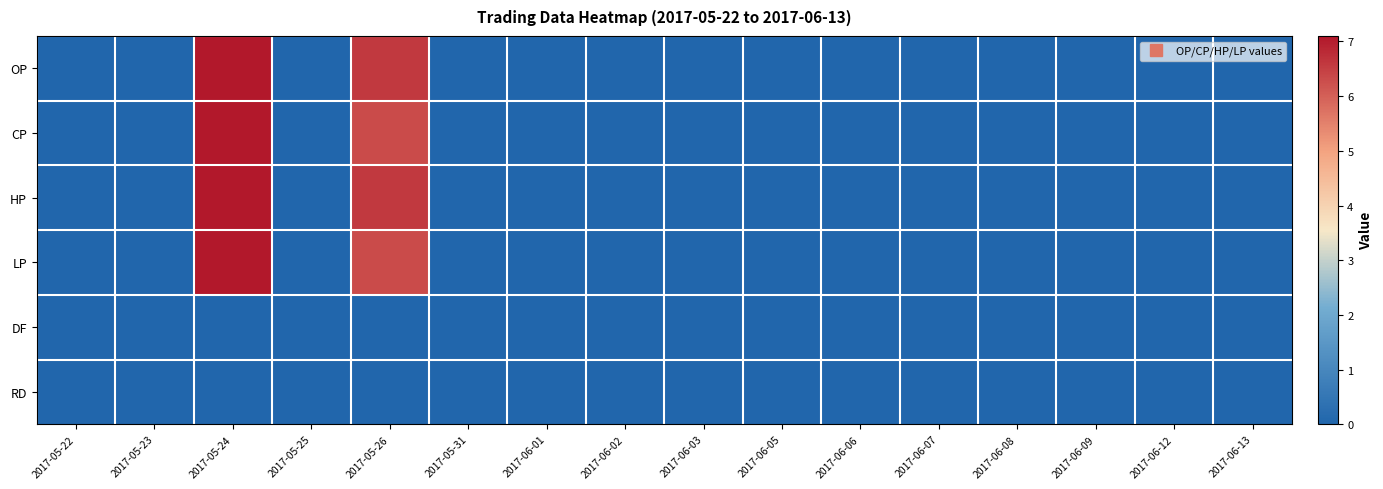

At how many categories does at least one series exceed 1?

2